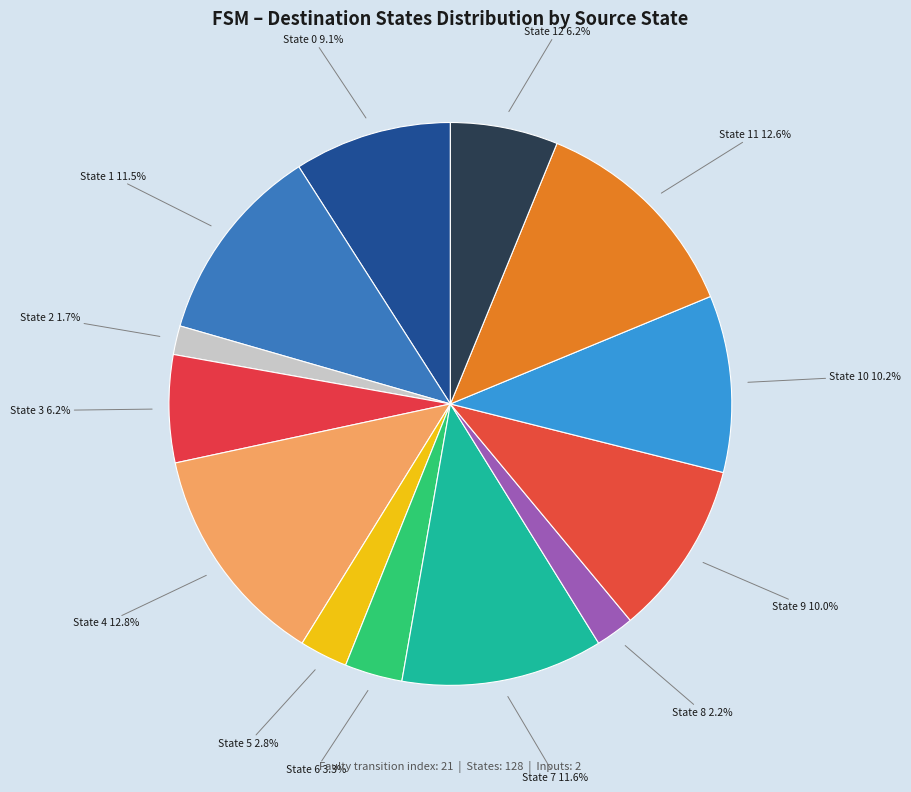

Does any single category account for the majority?

No